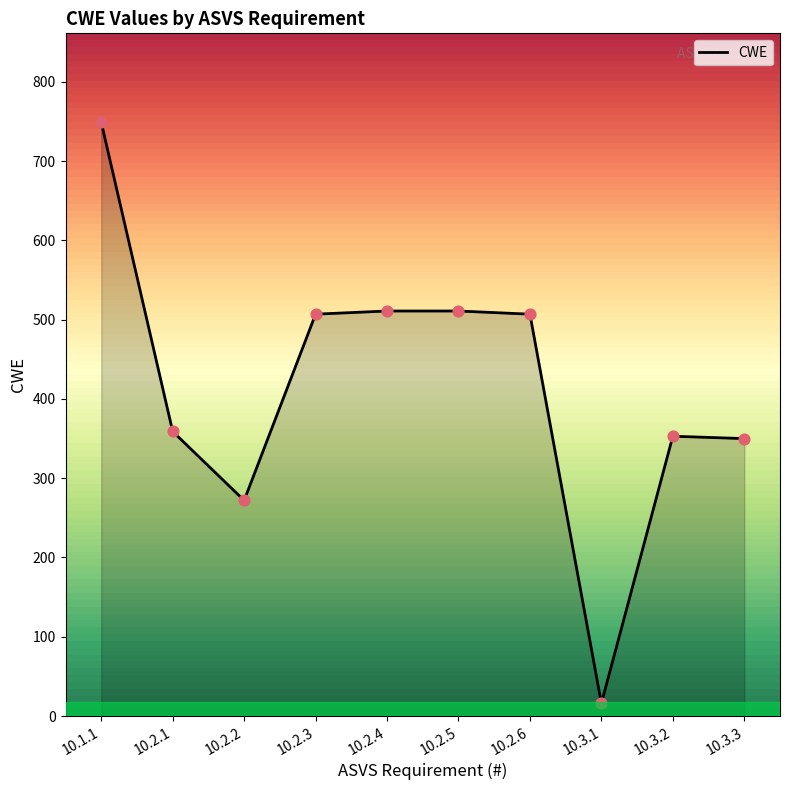

What is the change in value from 10.2.3 to 10.3.1?

-491